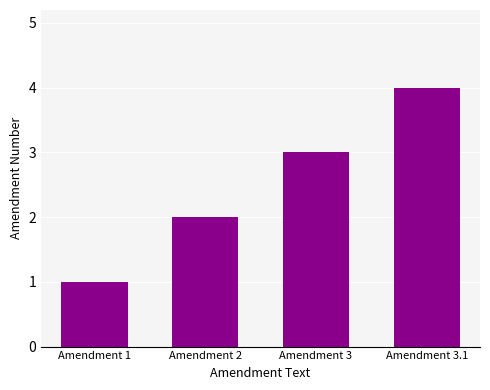

Reading left to right, extract all data points from this chart.

1	2	3	4